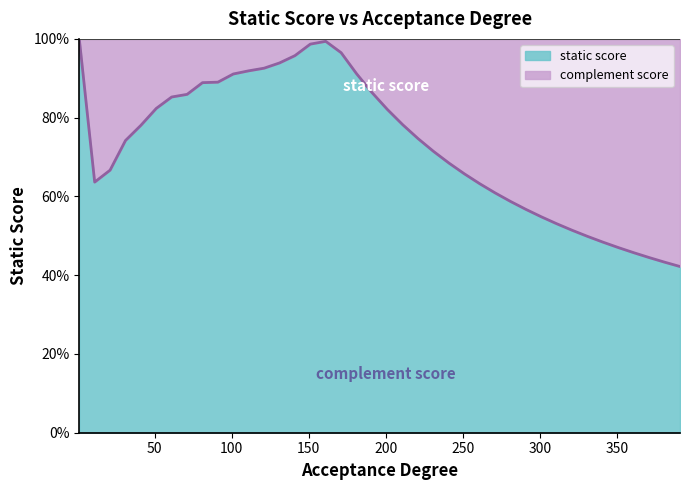

What is the value of the 40th point from the left?

0.4